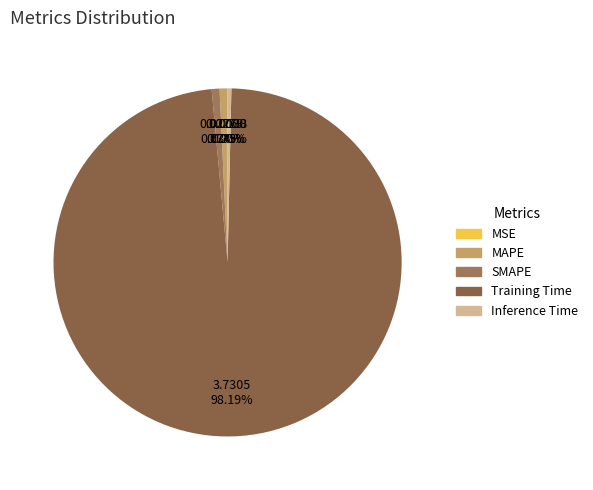

True or false: Inference Time accounts for 0% of the total.

True